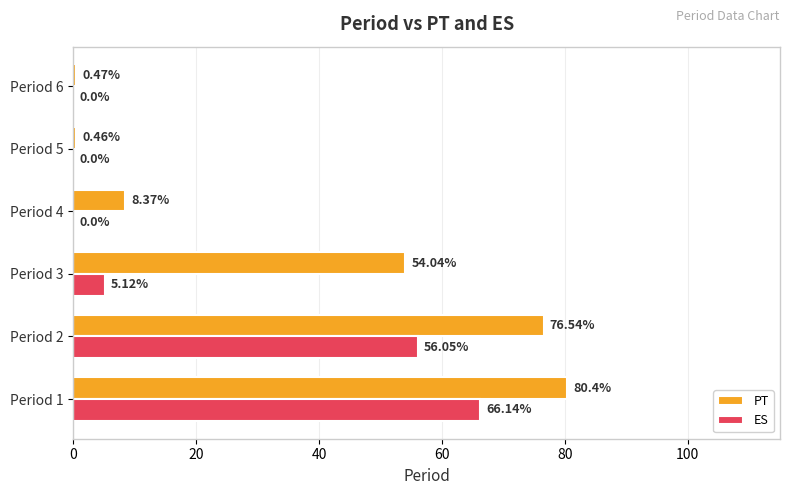

Which series changed the most between Period 1 and Period 3?

ES